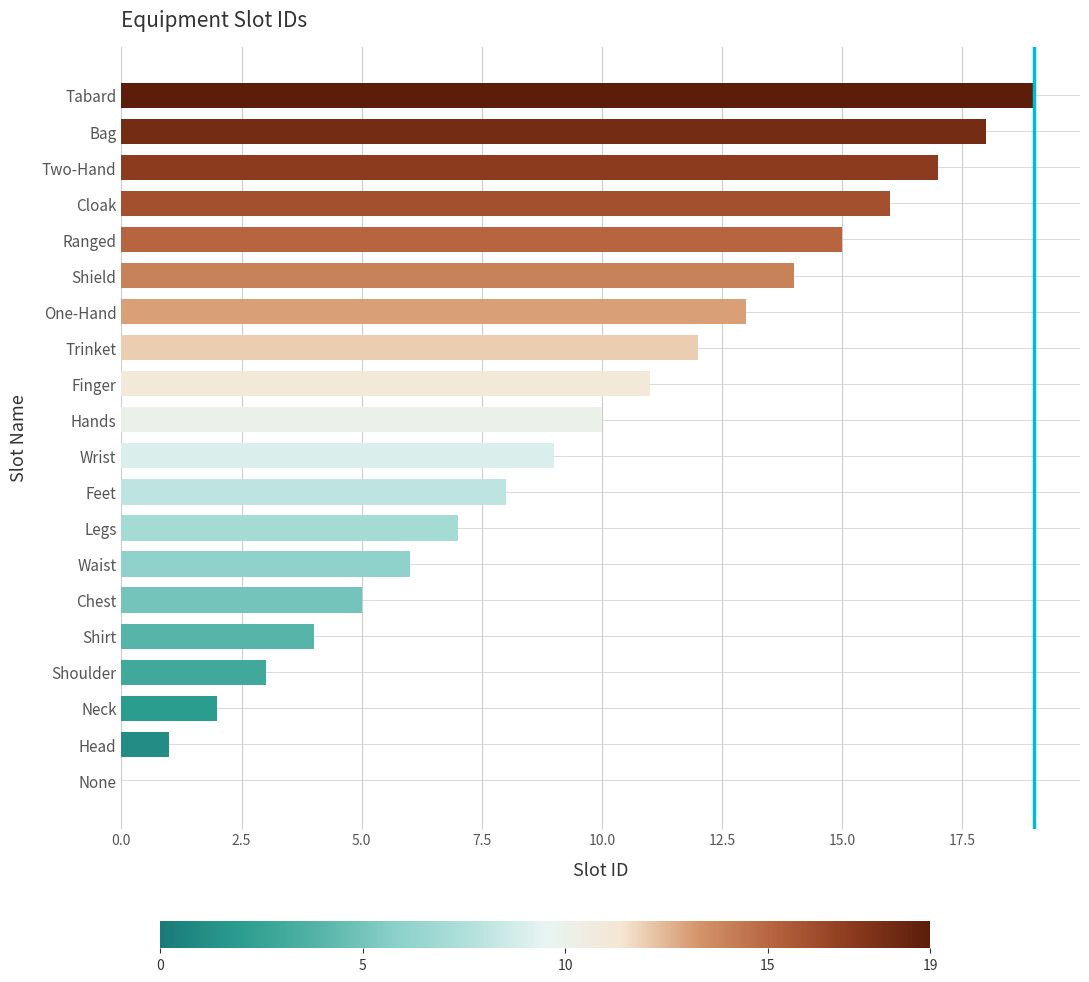

Which has a higher value, Shield or Shirt?

Shield